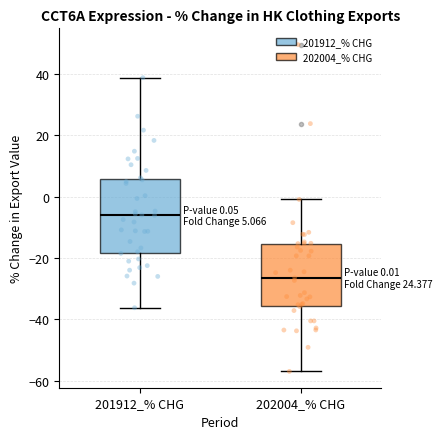

Which box is the tallest, from its lower edge to its upper edge?

201912_% CHG